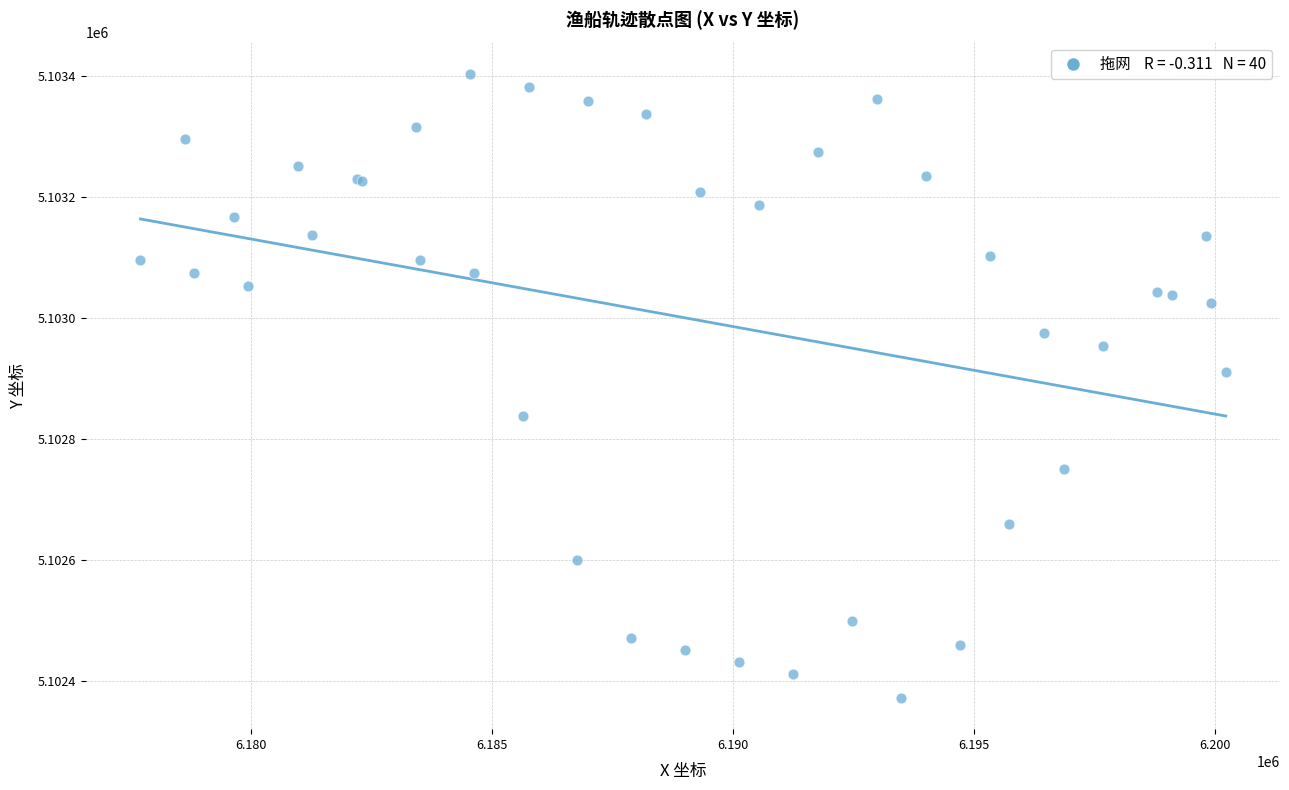

What Y value in the scatter plot is closest to 5102887?

5102910.1